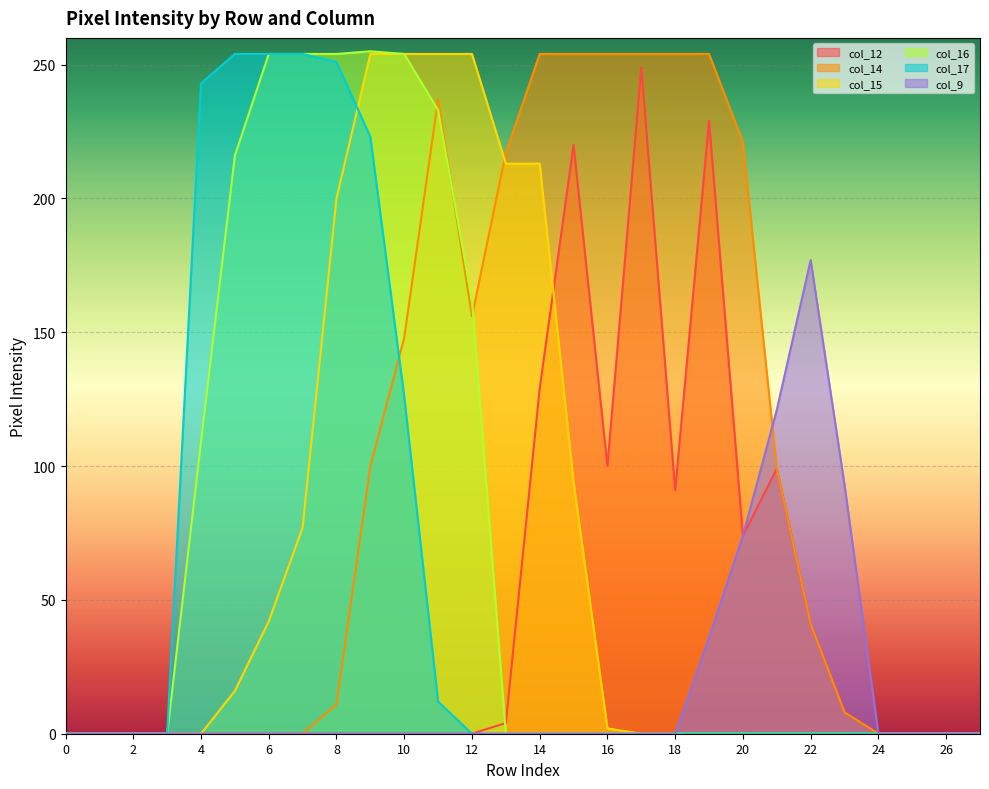

True or false: col_14 and col_12 cross at least once.

False